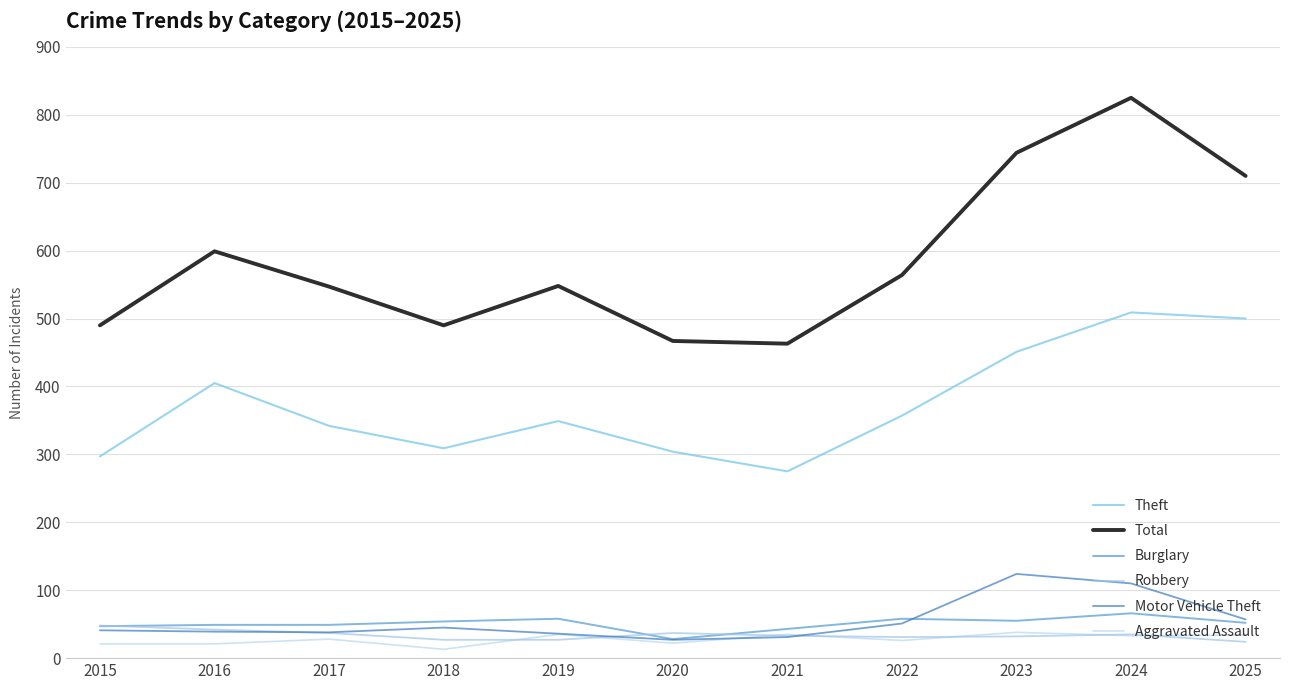

At which category is the sum across all series the highest?

2024